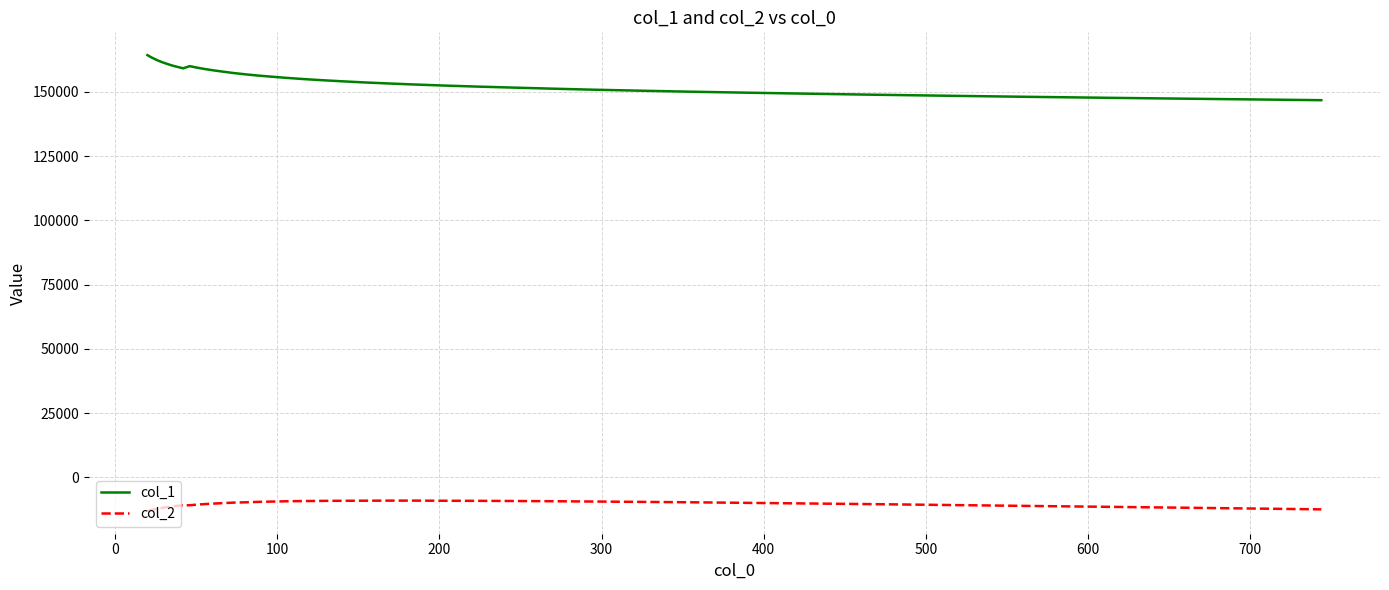

List the series in order of their overall mean, lowest first.

col_2, col_1